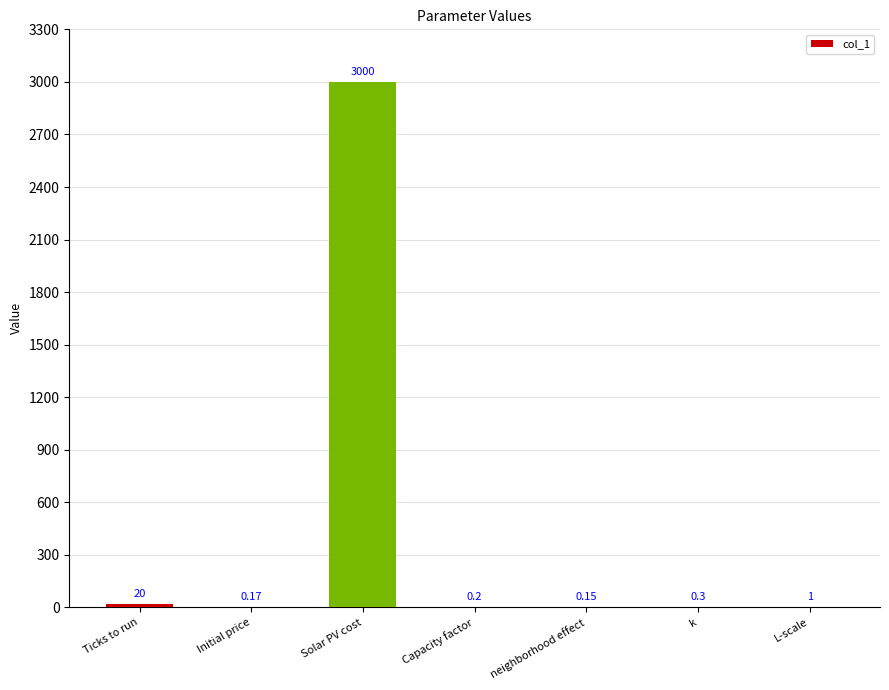

At which category does the chart reach its peak across all series?

Solar PV cost